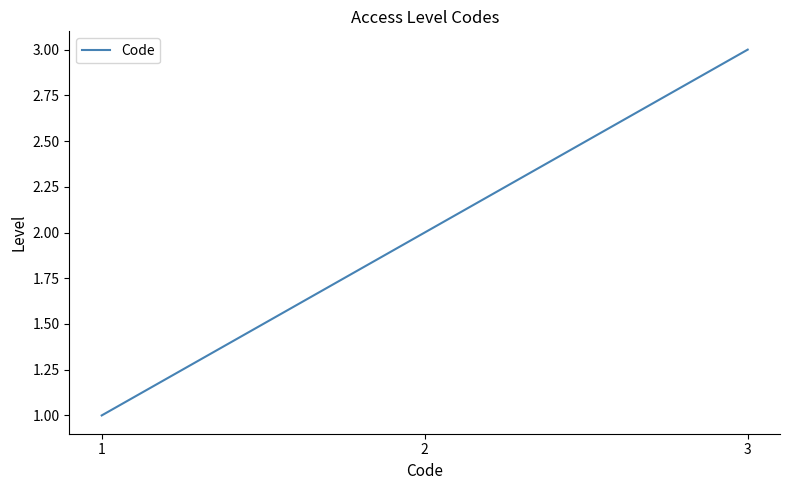

At which category does the chart reach its peak across all series?

3